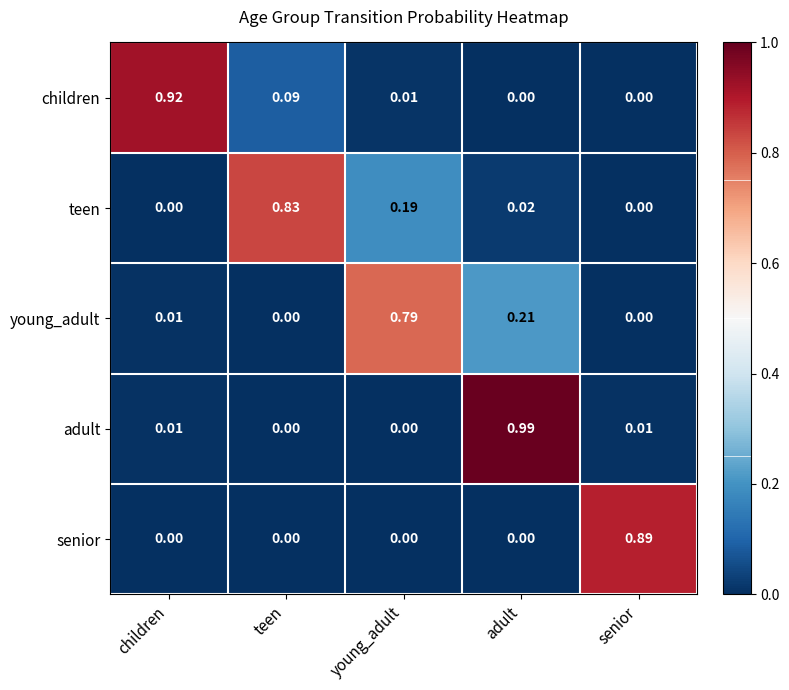

Which series has the largest total across all categories?

teen